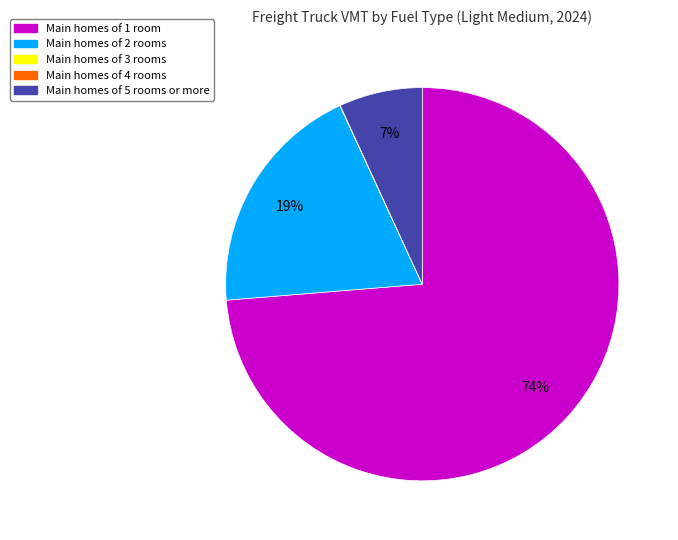

Is there any slice that represents more than half of the pie?

Yes